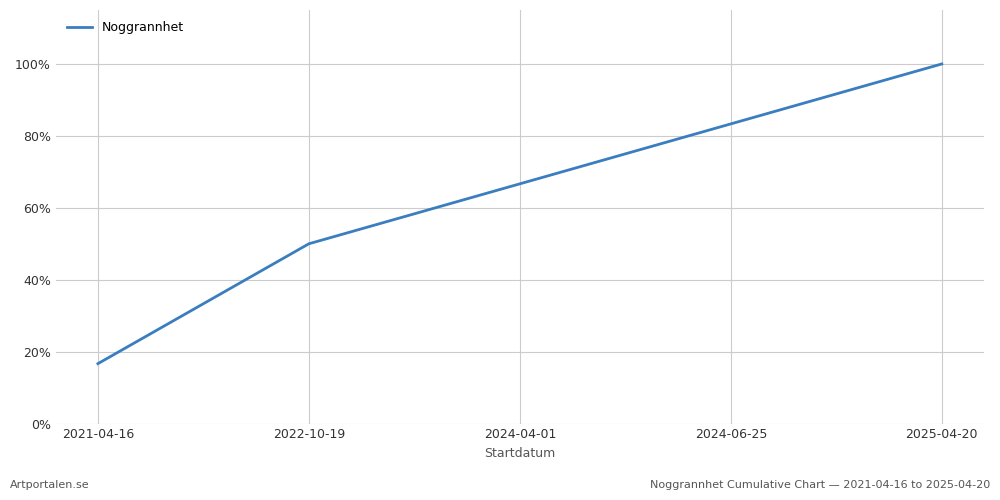

What is the difference between the second highest and minimum values?

66.7